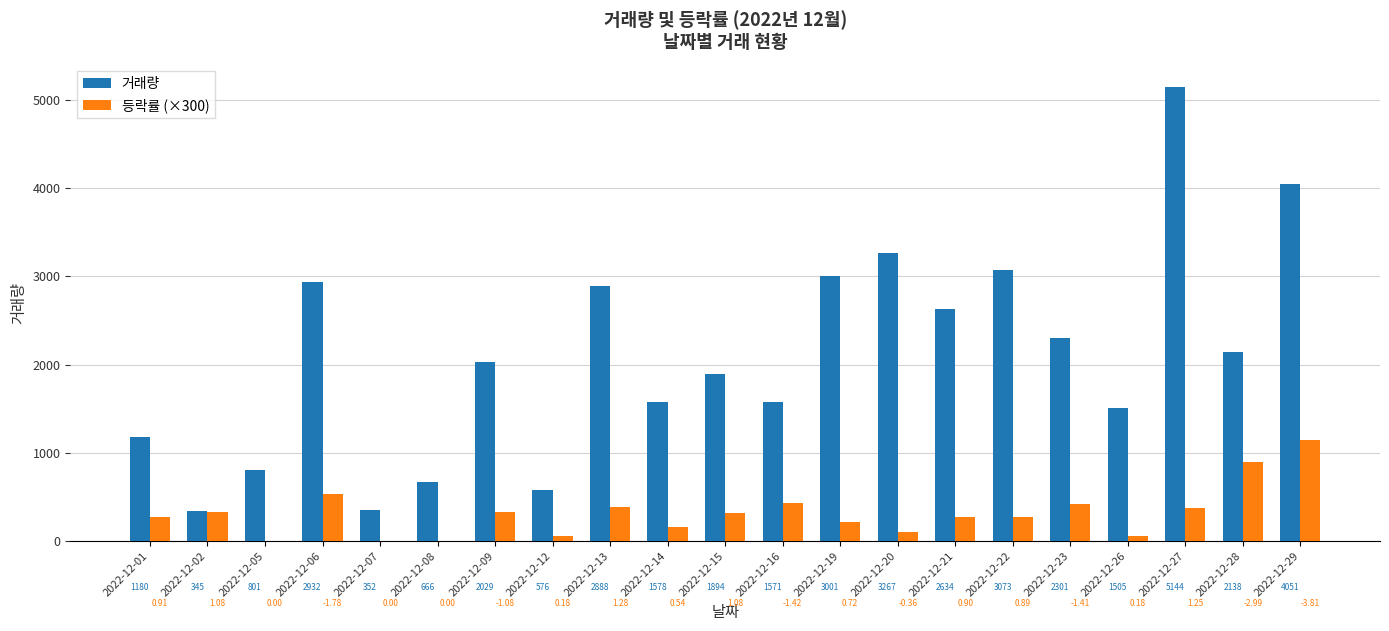

Does the chart contain stacked bars?

No